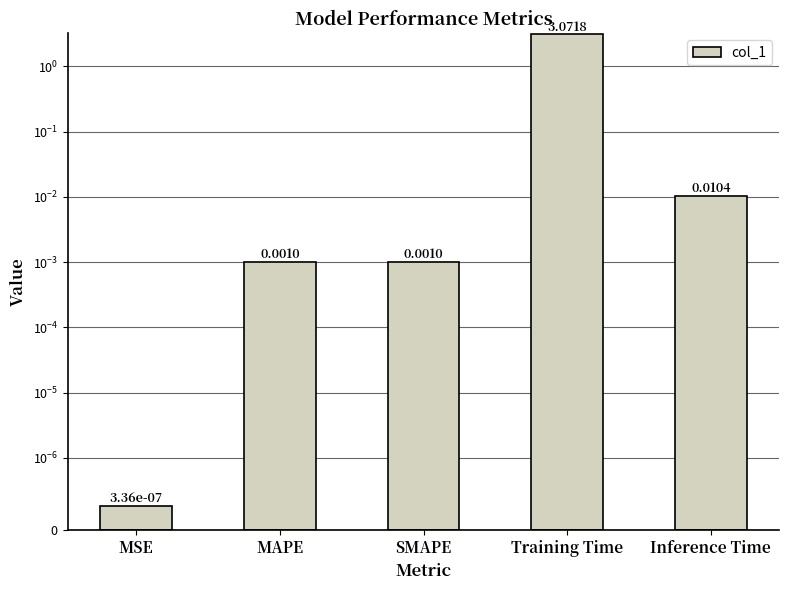

Reading left to right, extract all data points from this chart.

0.0	0.0	0.0	3.1	0.0